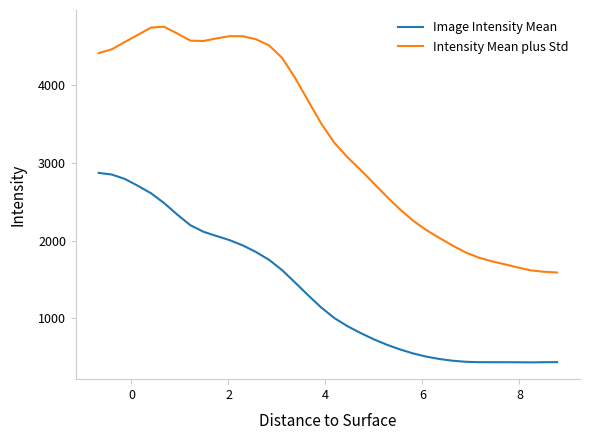

Which series has the largest total across all categories?

Intensity Mean plus Std